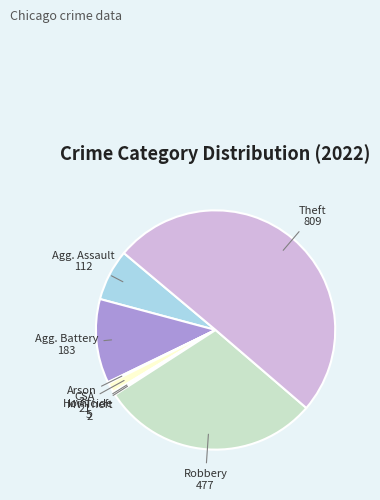

Count the number of slices in the pie.

8